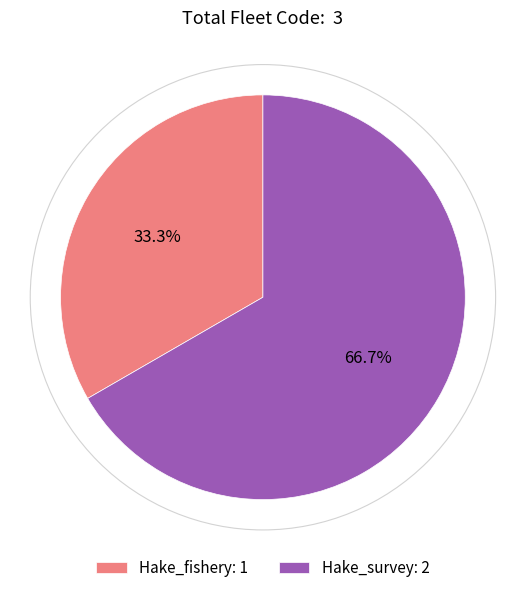

Rank the categories by value from lowest to highest.

Hake_fishery, Hake_survey